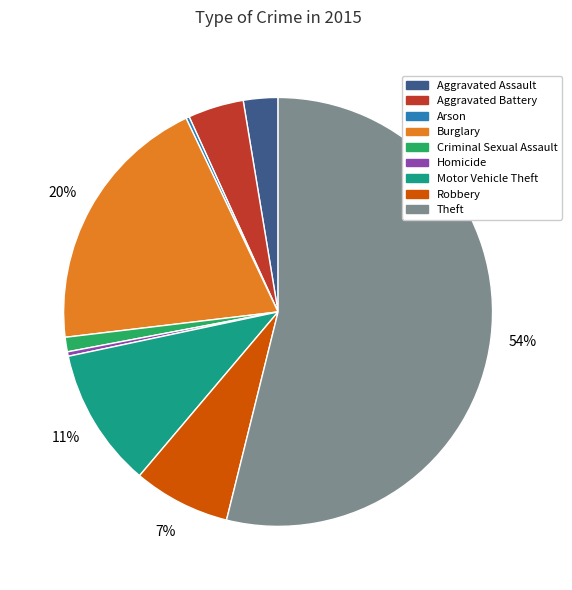

Which has a higher value, Aggravated Assault or Homicide?

Aggravated Assault